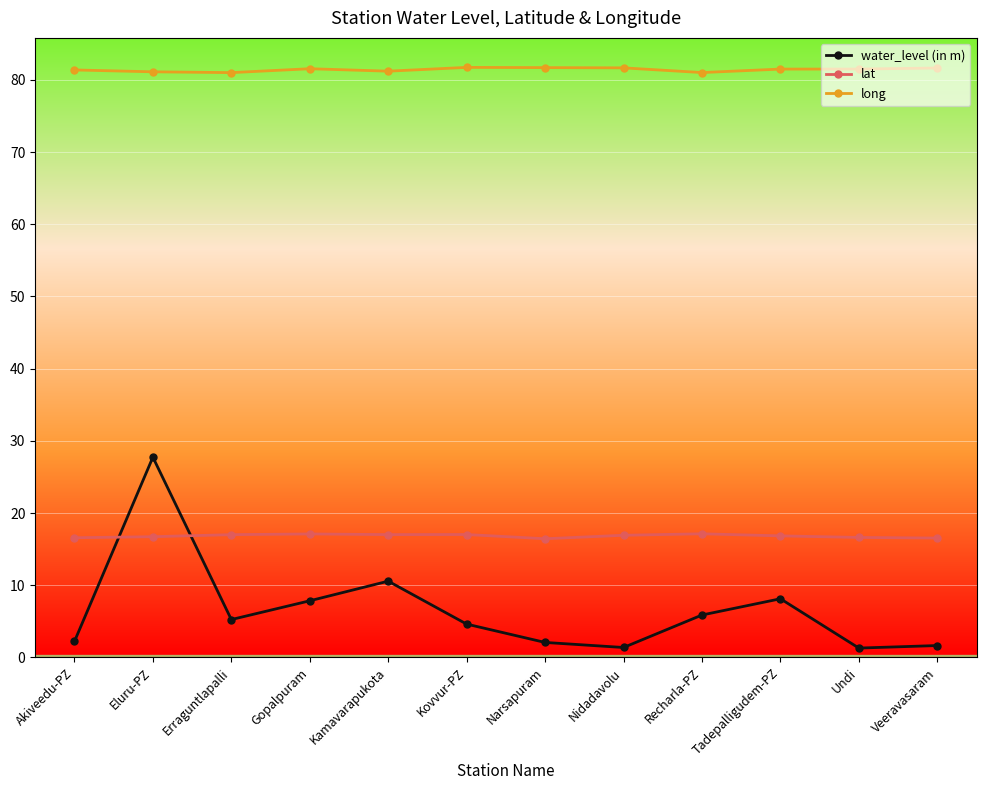

True or false: lat has a value of 16.6 at Akiveedu-PZ.

True